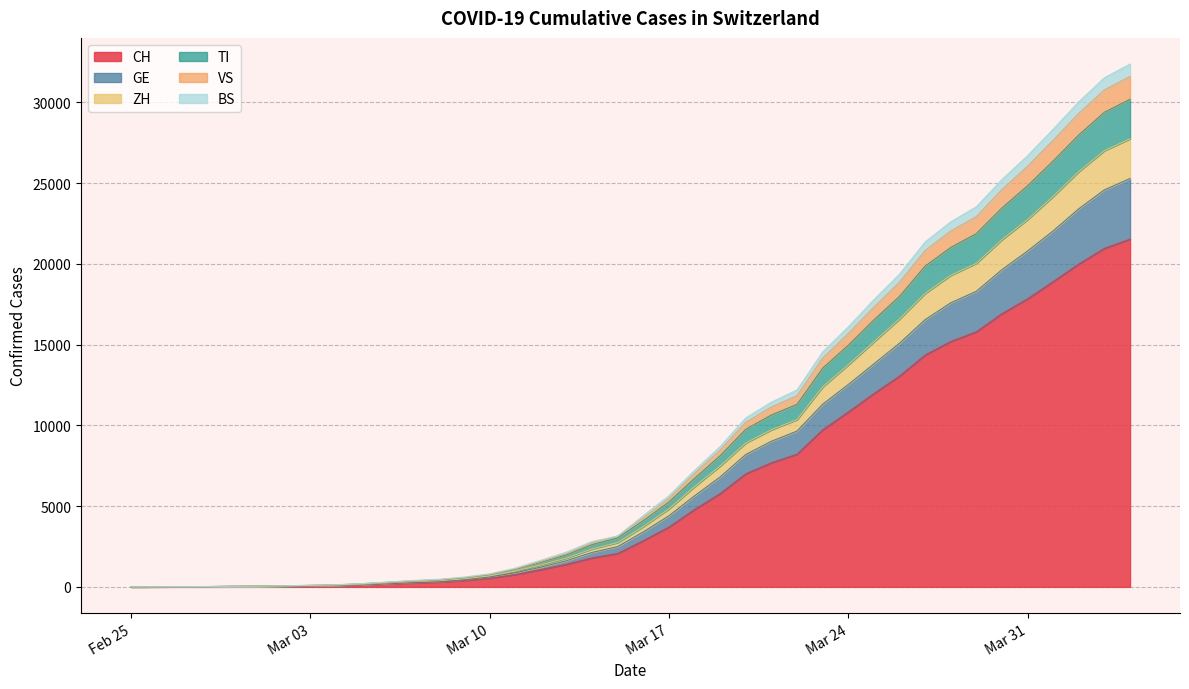

What is the label of the 19th point from the left?

2020-03-14